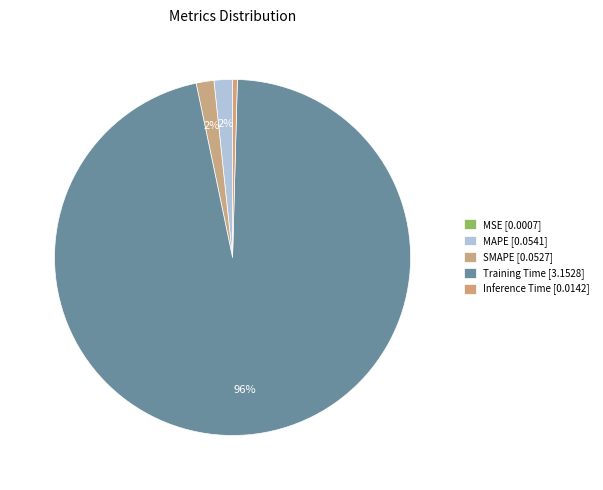

What percentage is the MAPE slice, to the nearest percent?

2%